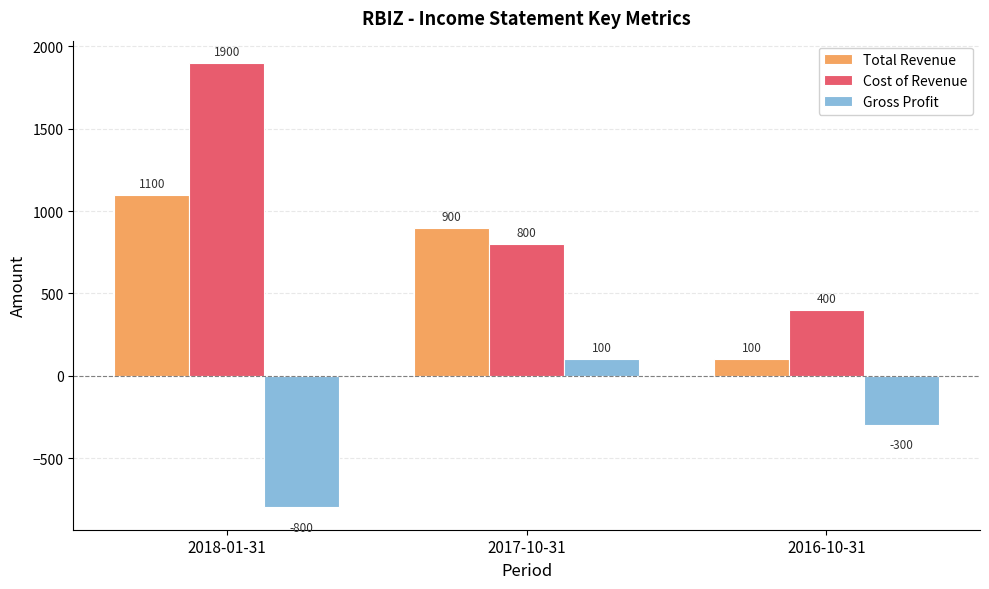

What is the difference between the Cost of Revenue values at 2016-10-31 and 2017-10-31?

400